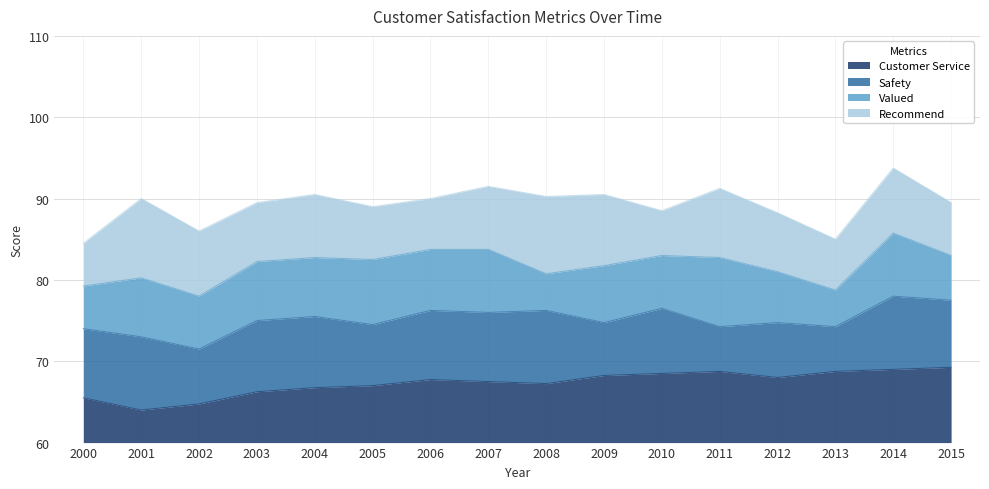

What is the lowest value of the Customer Service series?

4.0